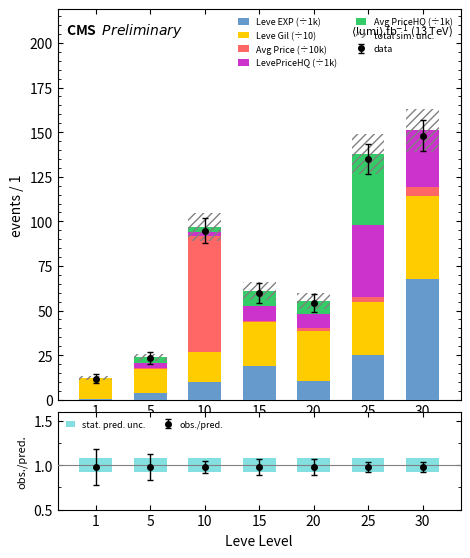

What is the difference between the maximum and minimum values in the Leve Gil (÷10) series?

35.0